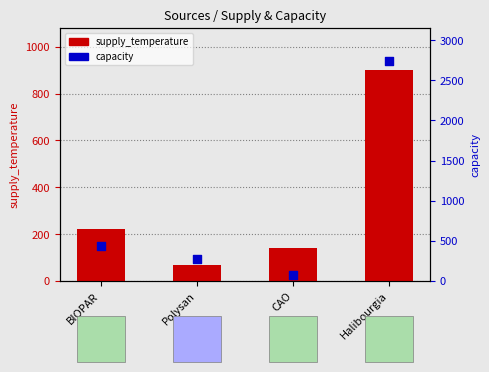

At which category is the sum across all series the highest?

Halibourgia